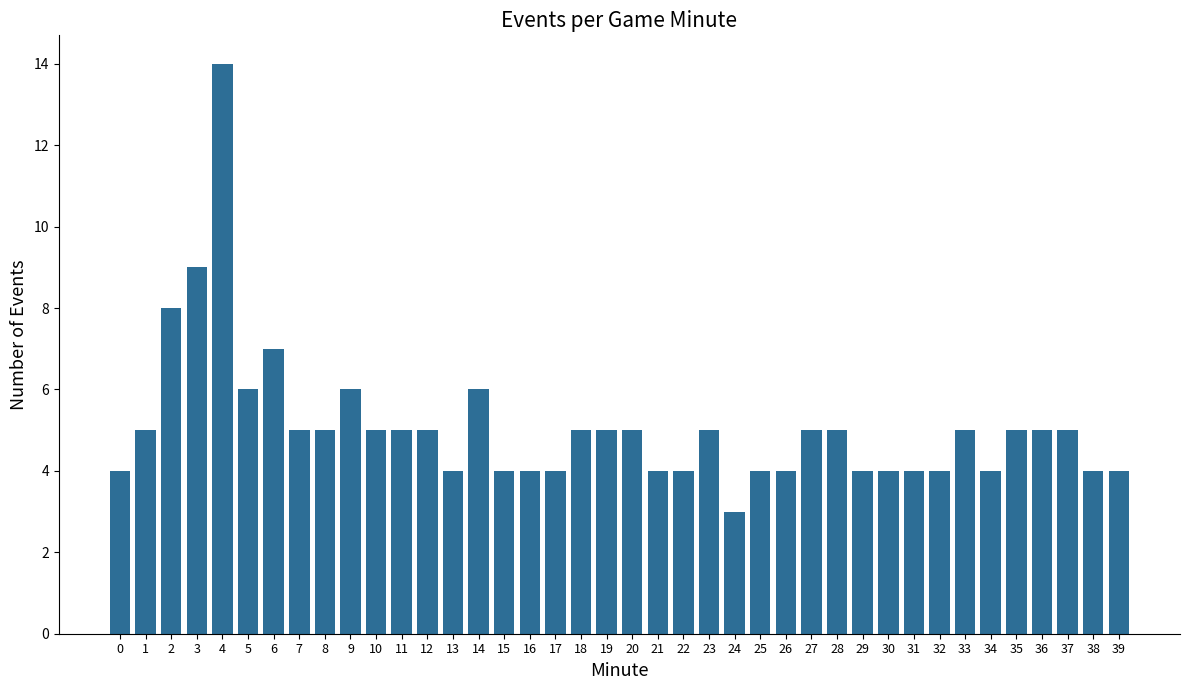

Which label corresponds to the largest value in the chart?

4